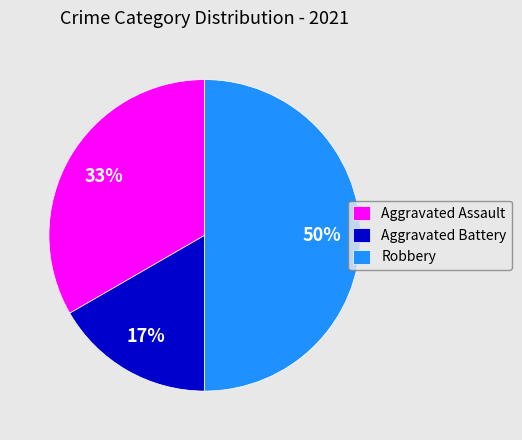

What percentage is the Robbery slice, to the nearest percent?

50%